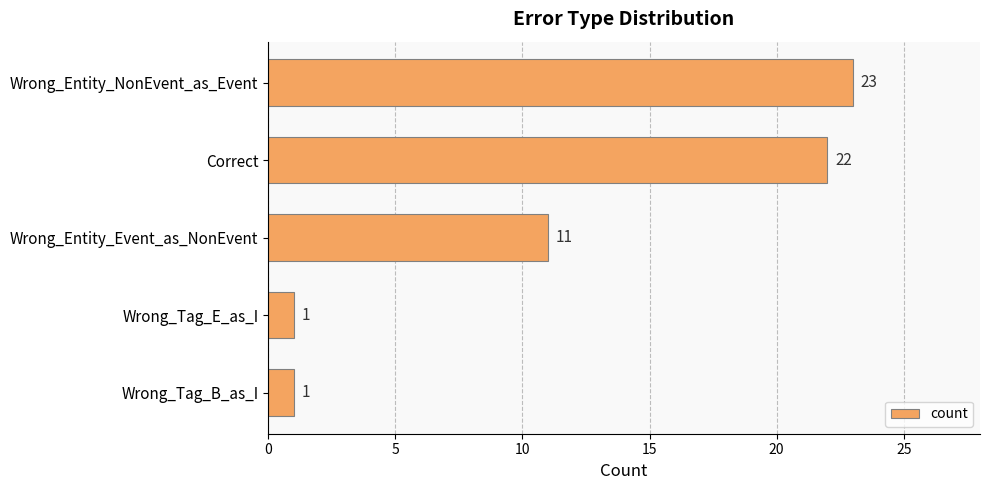

Reading top to bottom, what are all the values shown in this chart?

Wrong_Entity_NonEvent_as_Event=23	Correct=22	Wrong_Entity_Event_as_NonEvent=11	Wrong_Tag_E_as_I=1	Wrong_Tag_B_as_I=1